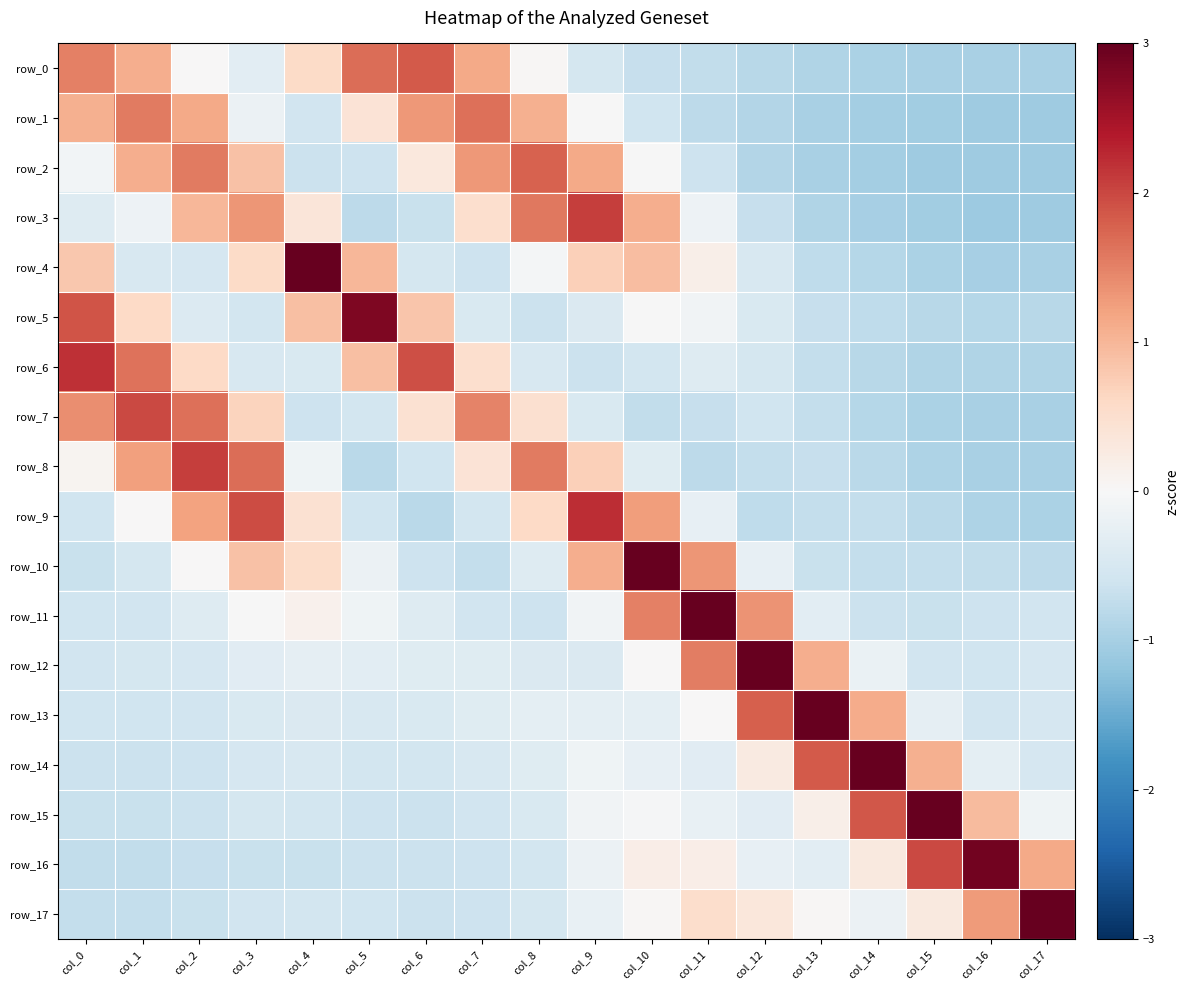

At col_2, list the series in order from smallest to largest.

row_16, row_17, row_15, row_14, row_13, row_12, row_4, row_5, row_11, row_0, row_10, row_6, row_3, row_1, row_9, row_2, row_7, row_8